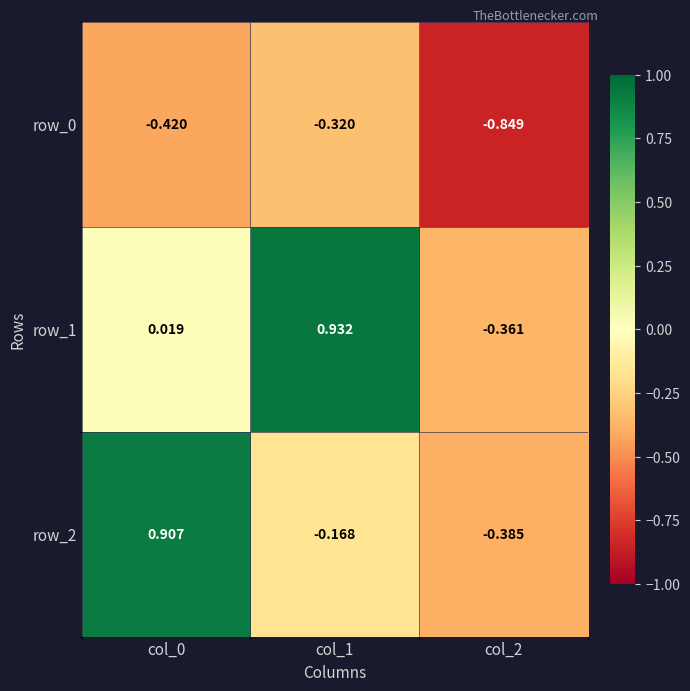

What is the total value across all series at col_0?

0.5